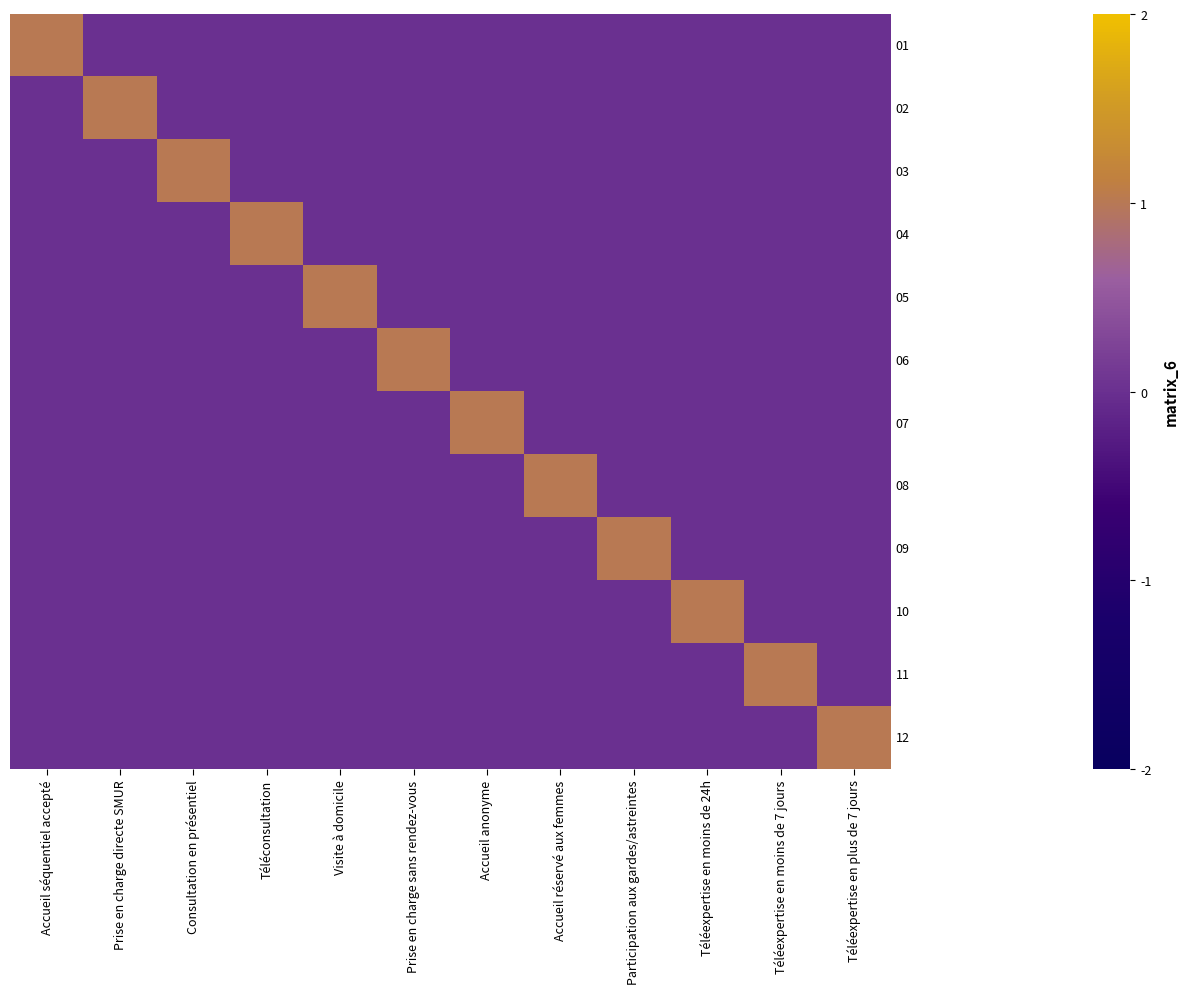

At Prise en charge sans rendez-vous, list the series in order from largest to smallest.

06, 01, 02, 03, 04, 05, 07, 08, 09, 10, 11, 12